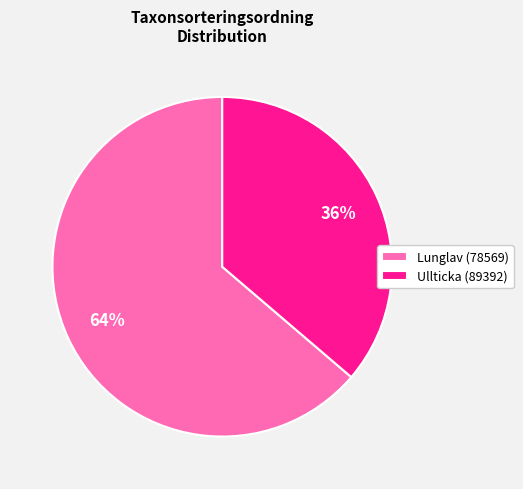

To the nearest percent, what portion does Lunglav (78569) represent?

64%